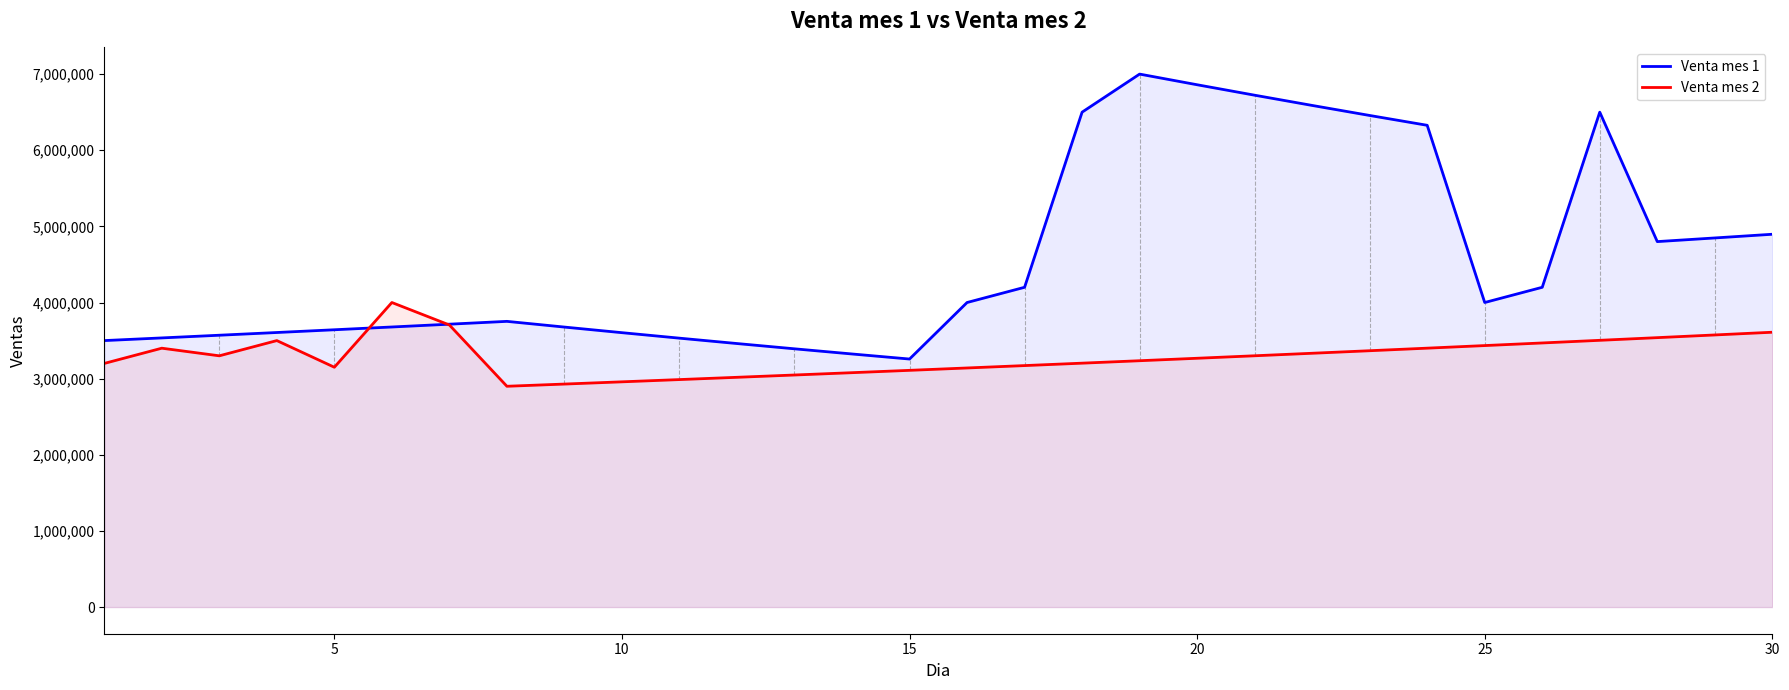

Rank the series by their maximum value, from highest to lowest.

Venta mes 1, Venta mes 2